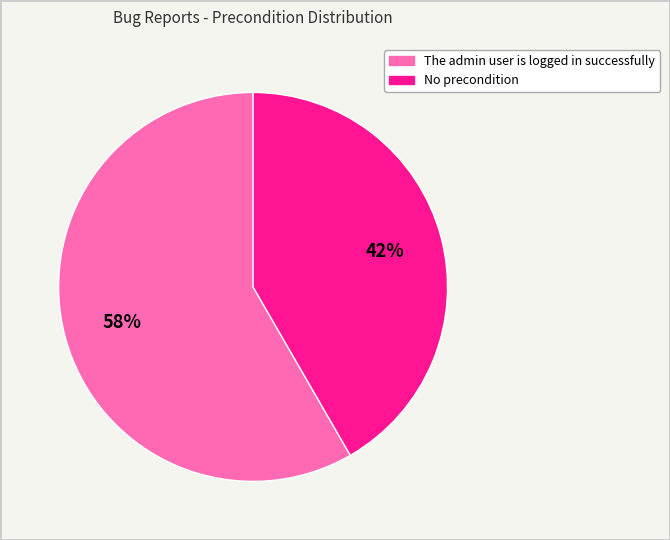

Which category has the biggest portion of the pie?

The admin user is logged in successfully